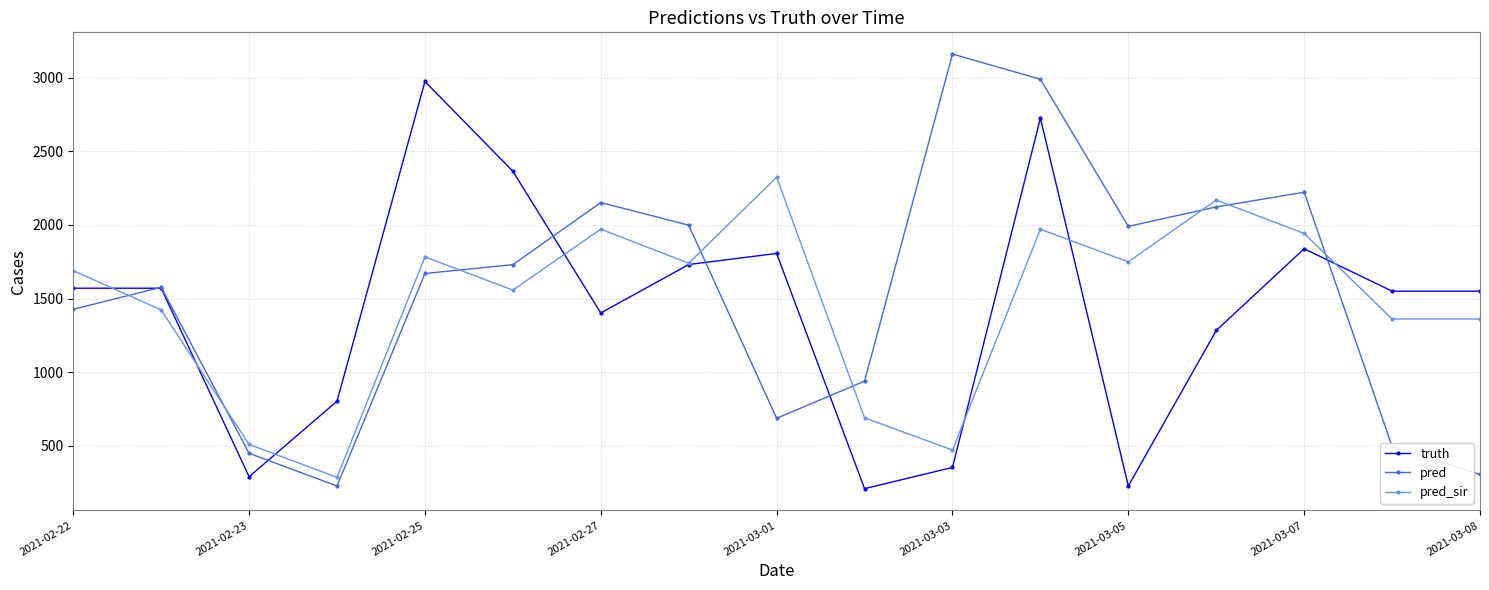

At how many categories does at least one series exceed 2851?

3